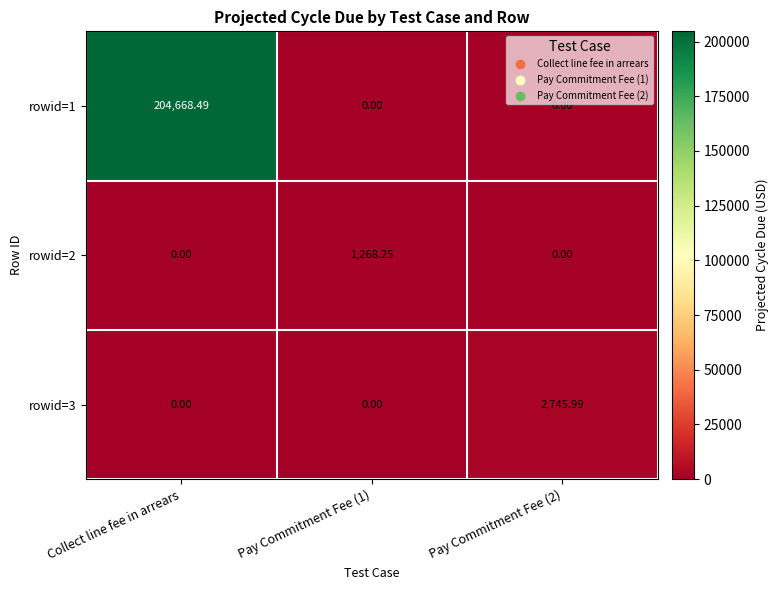

List the series in order of their peak value, highest first.

rowid=1, rowid=3, rowid=2